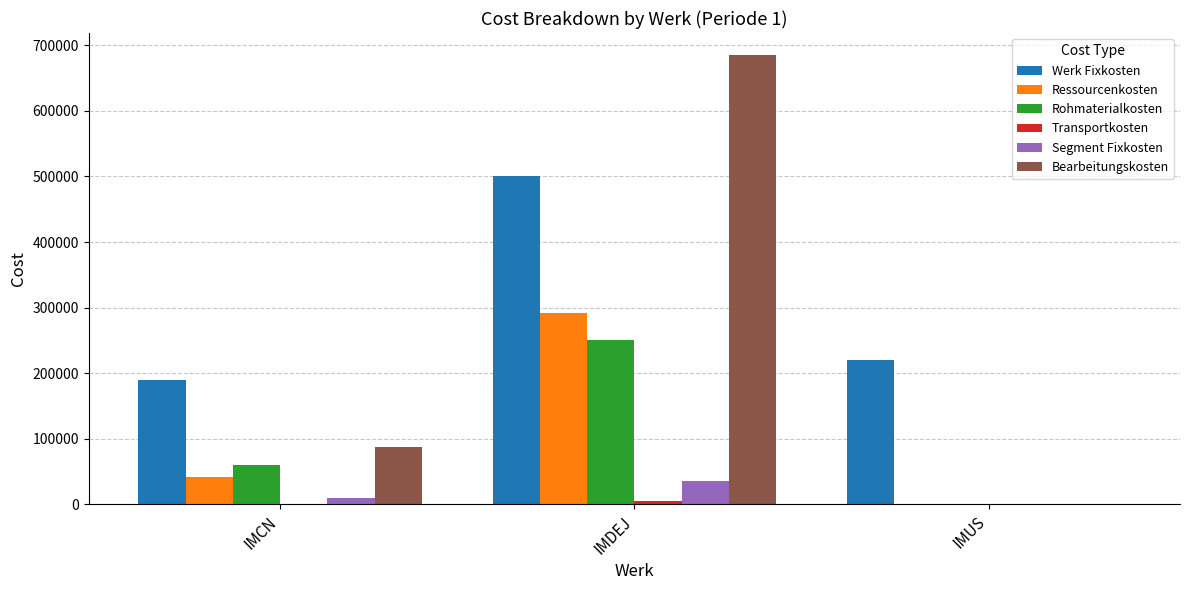

Is it true that Ressourcenkosten equals 41280.0 at IMCN?

True